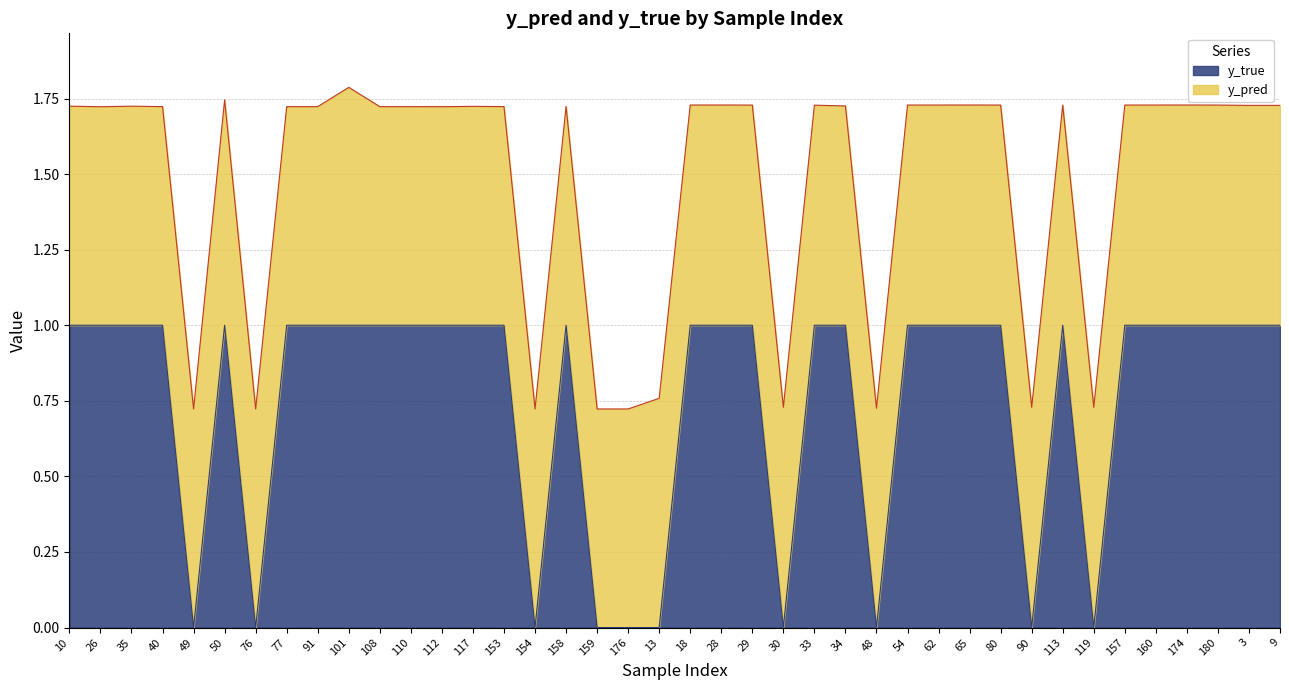

How many values are between 1 and 2?

30